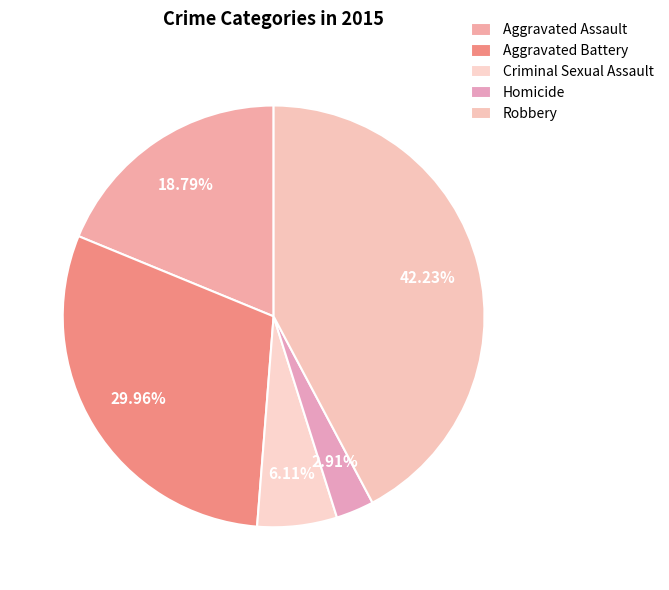

Combined, what portion of the pie is Aggravated Assault and Criminal Sexual Assault?

24.9%